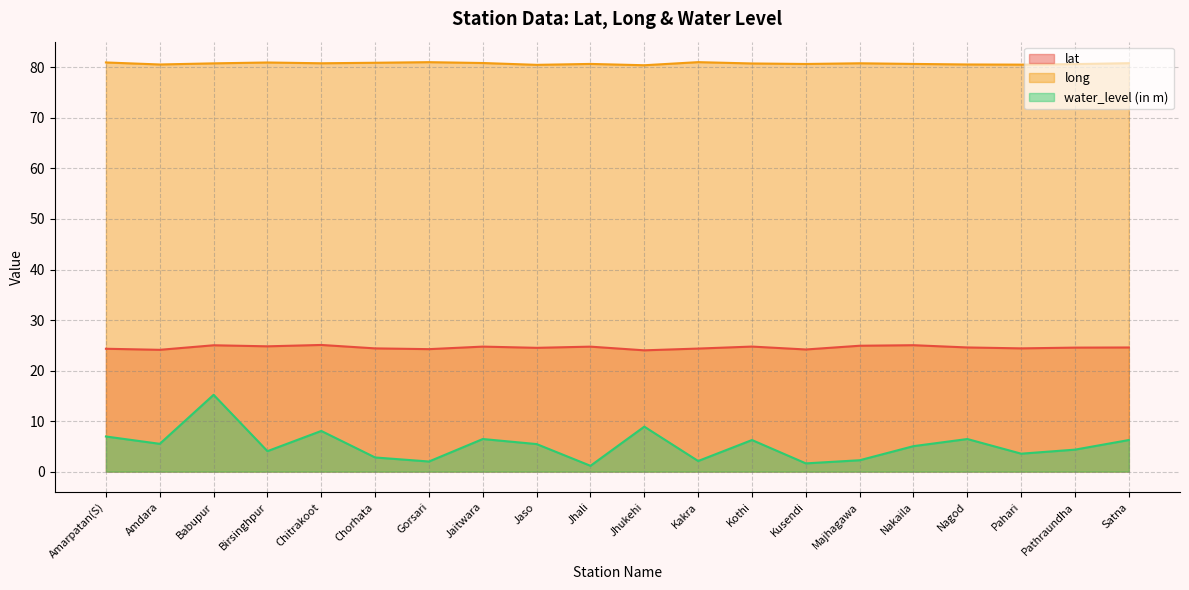

Which series changed the most between Nakaila and Pathraundha?

water_level (in m)